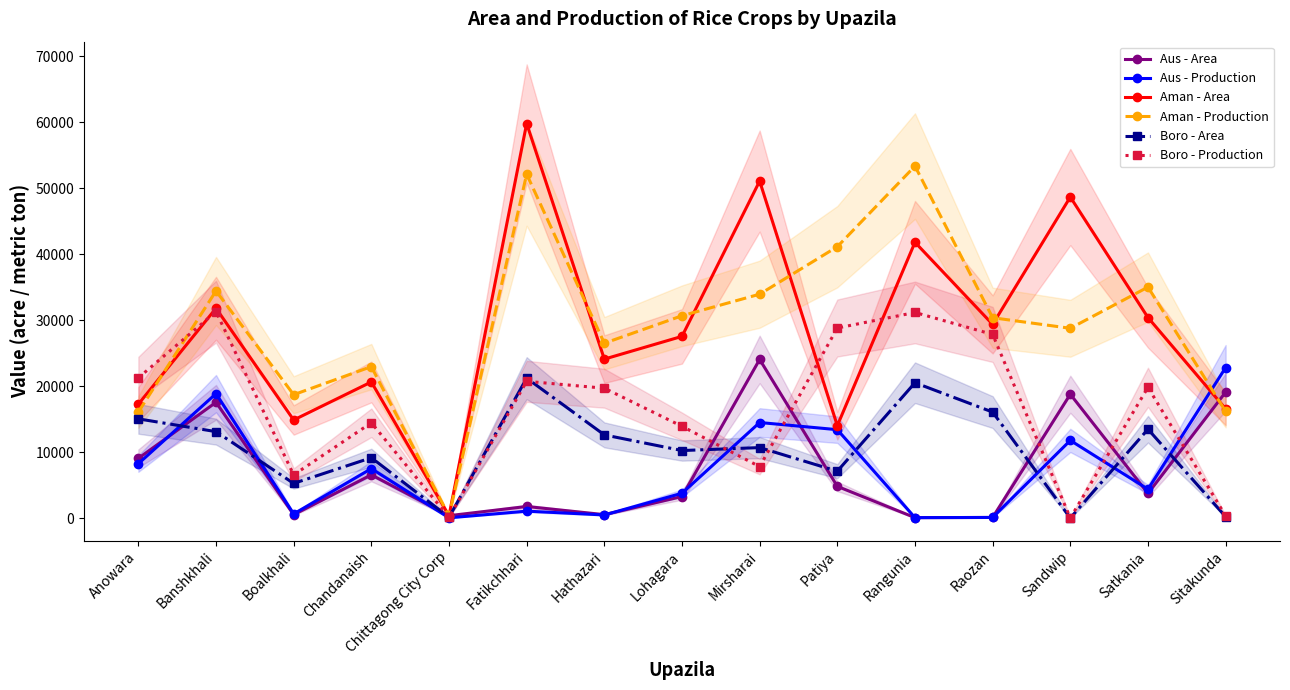

True or false: Boro - Production has a value of 6685 at Hathazari.

False